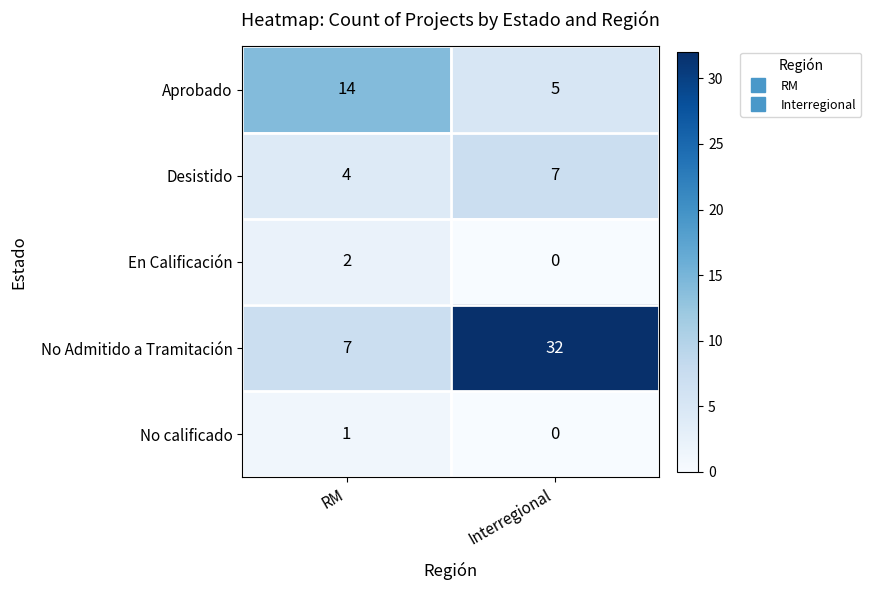

Reading left to right, extract all data points from this chart.

Aprobado: 14	5
Desistido: 4	7
En Calificación: 2	0
No Admitido a Tramitación: 7	32
No calificado: 1	0